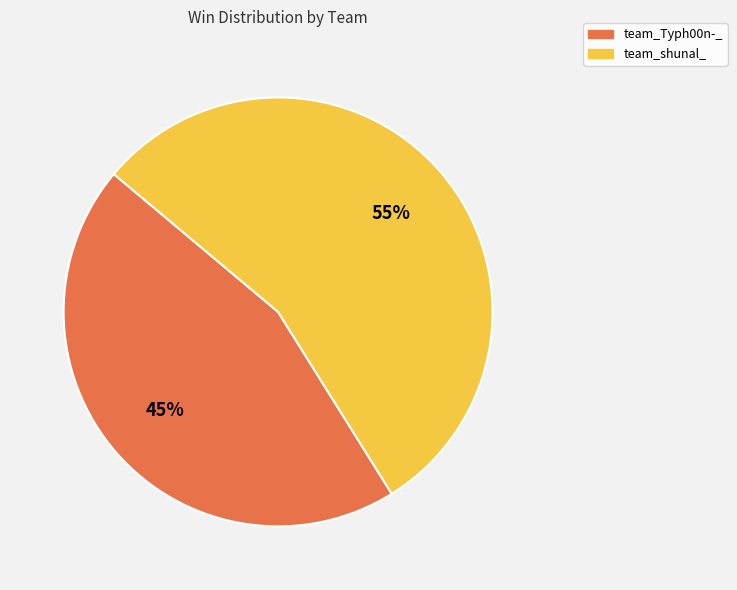

Between team_Typh00n-_ and team_shunal_, which is larger?

team_shunal_